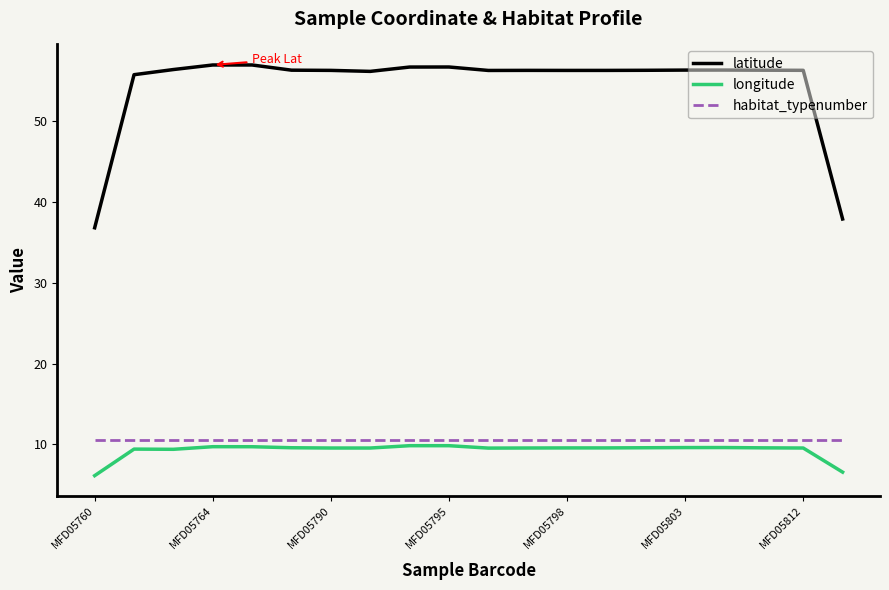

Which series has the largest total across all categories?

latitude